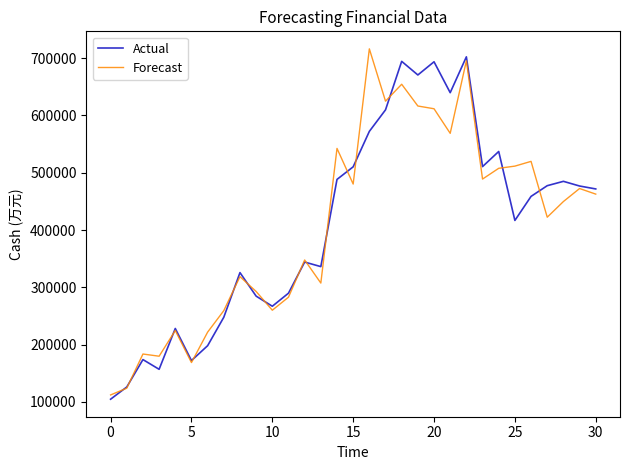

What is the greatest value displayed?

716284.5